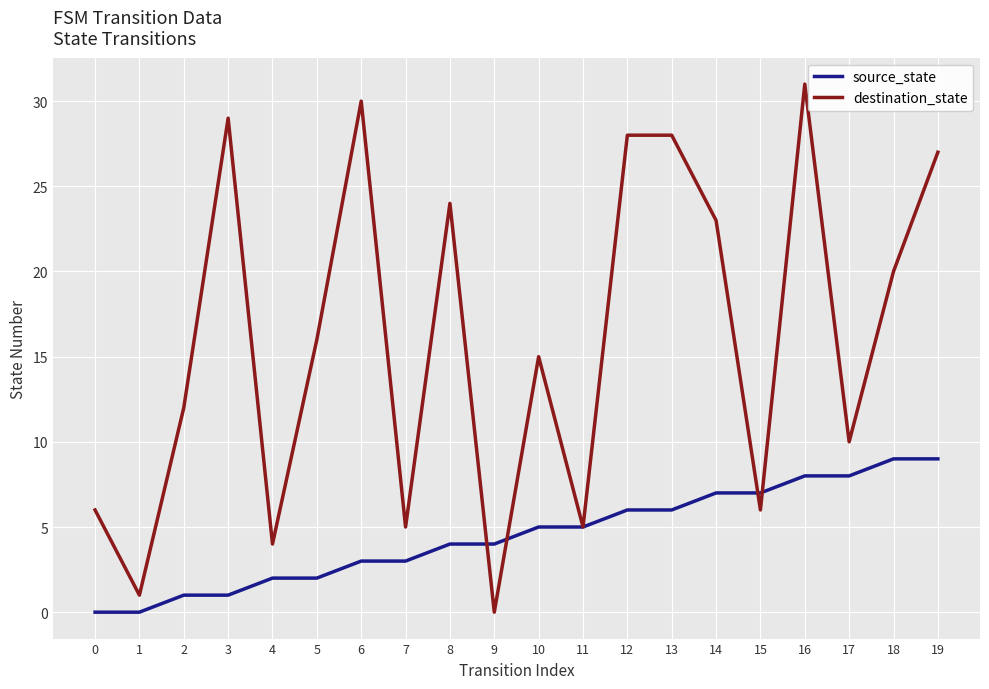

True or false: destination_state has a value of 5 at 7.

True